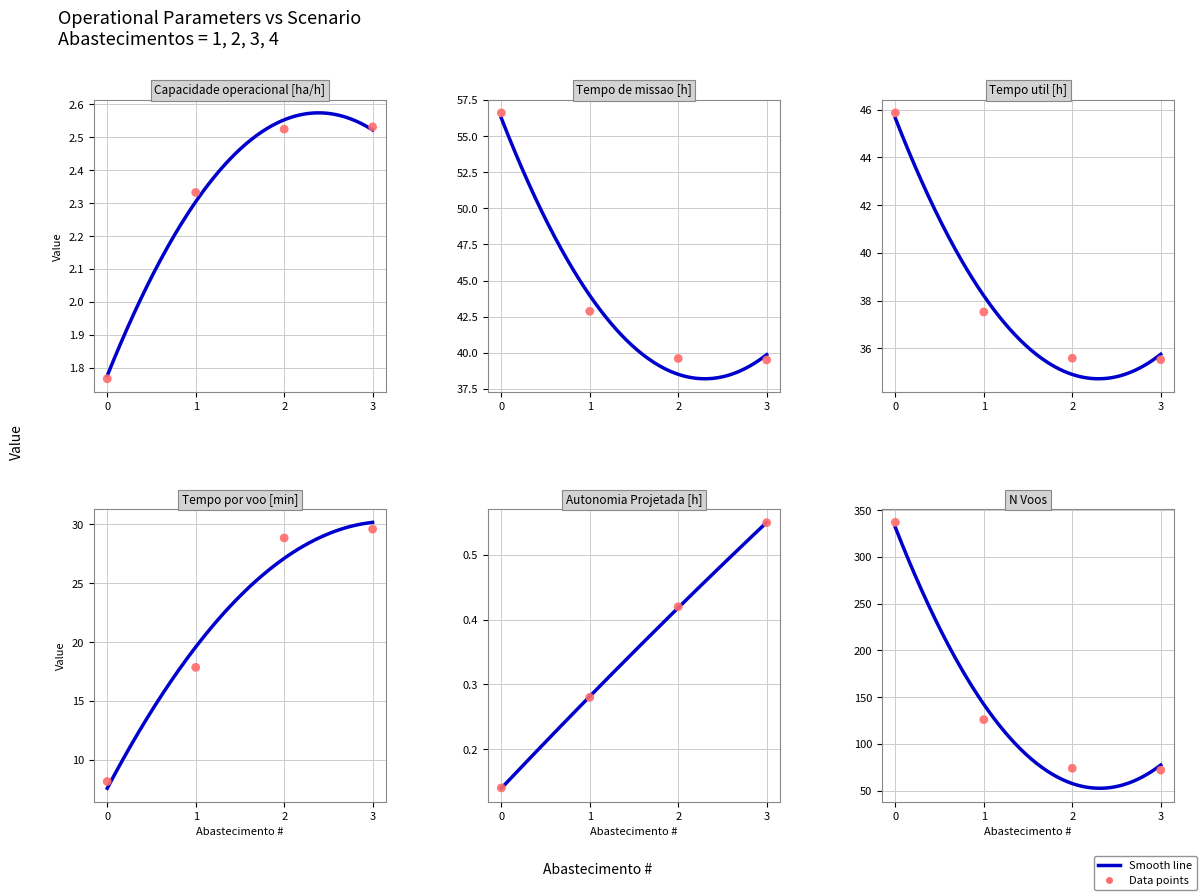

At how many categories does at least one series exceed 209?

1